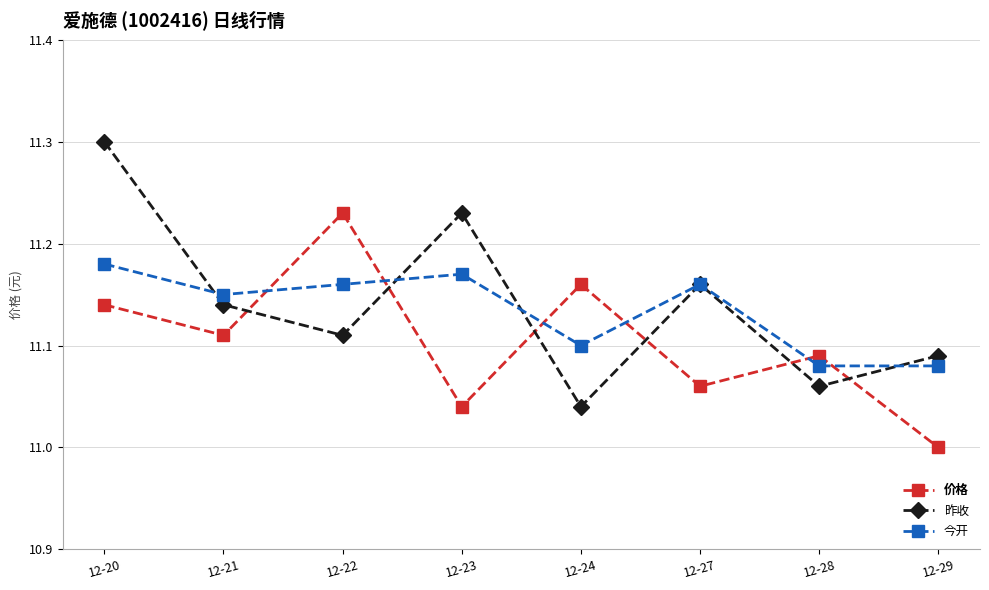

In 价格, how many points are lower than both neighbors (excluding endpoints)?

3